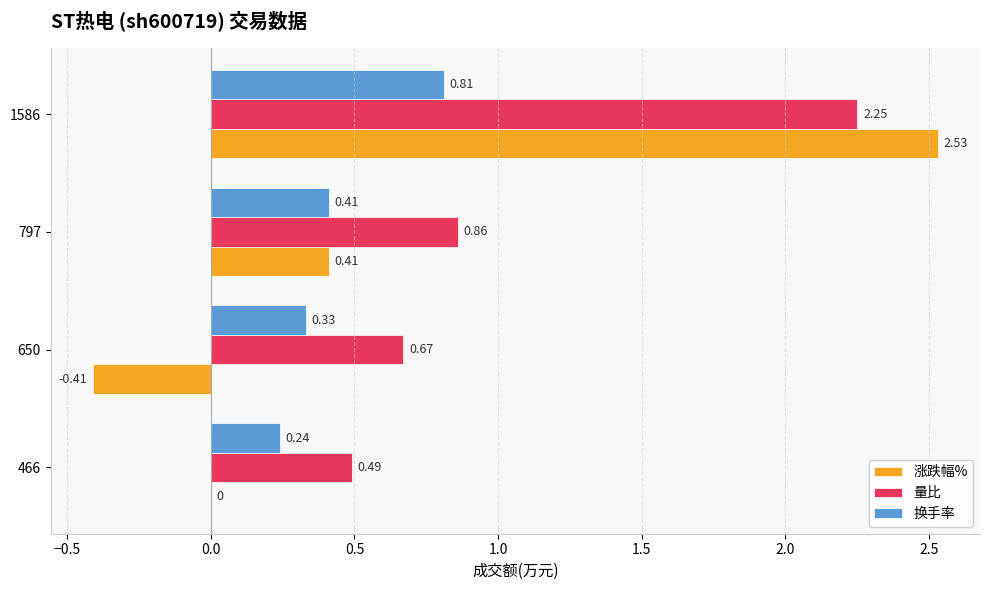

What are all the series names shown in the legend?

涨跌幅%, 量比, 换手率